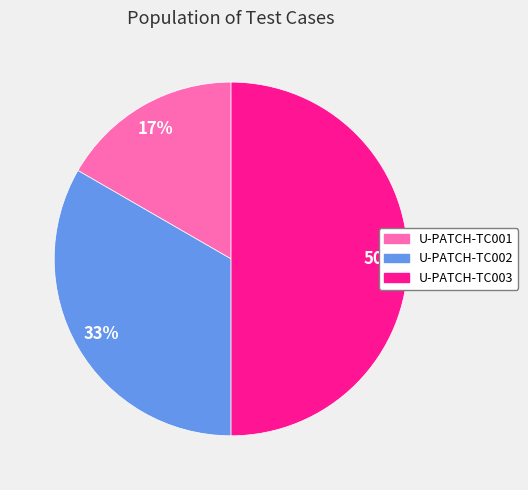

True or false: U-PATCH-TC001 accounts for 8% of the total.

False